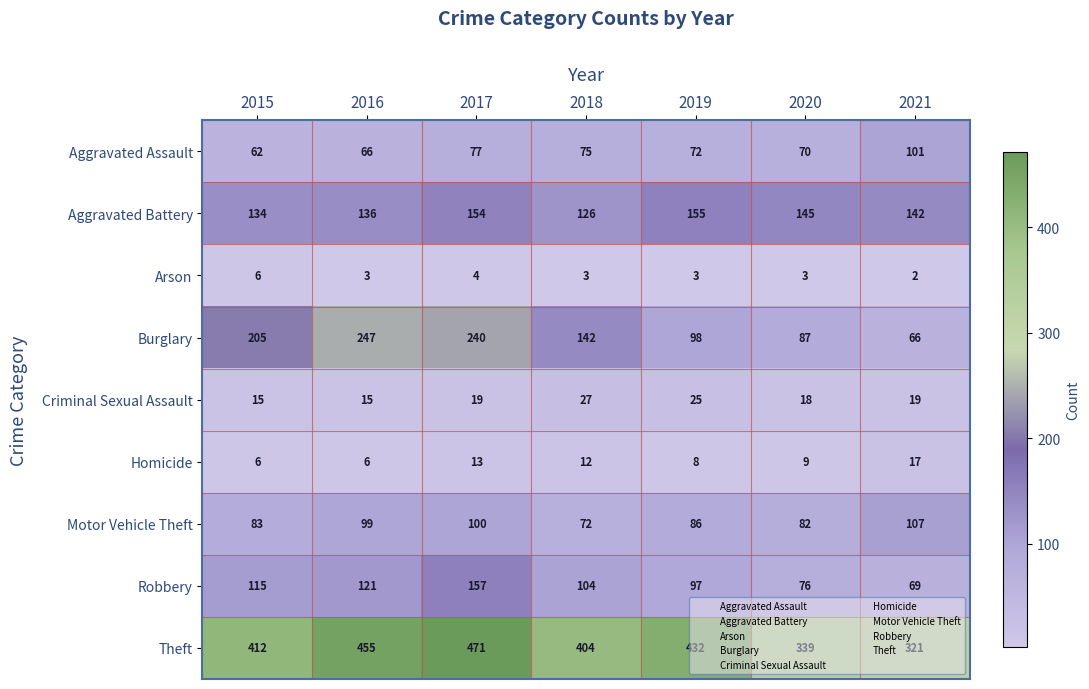

What is the greatest value displayed?

471